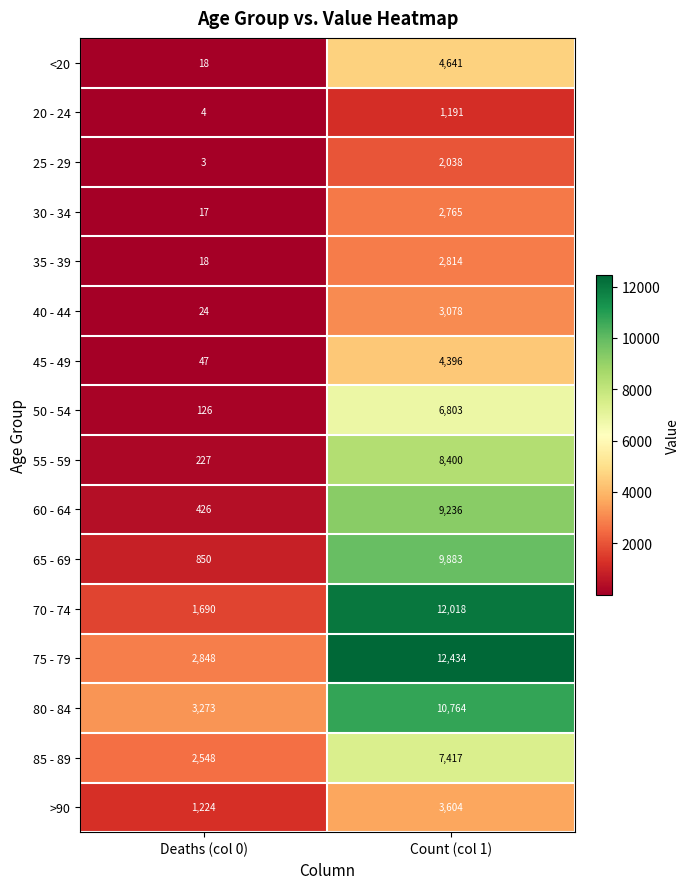

Which category has the highest value across all series?

Count (col 1)